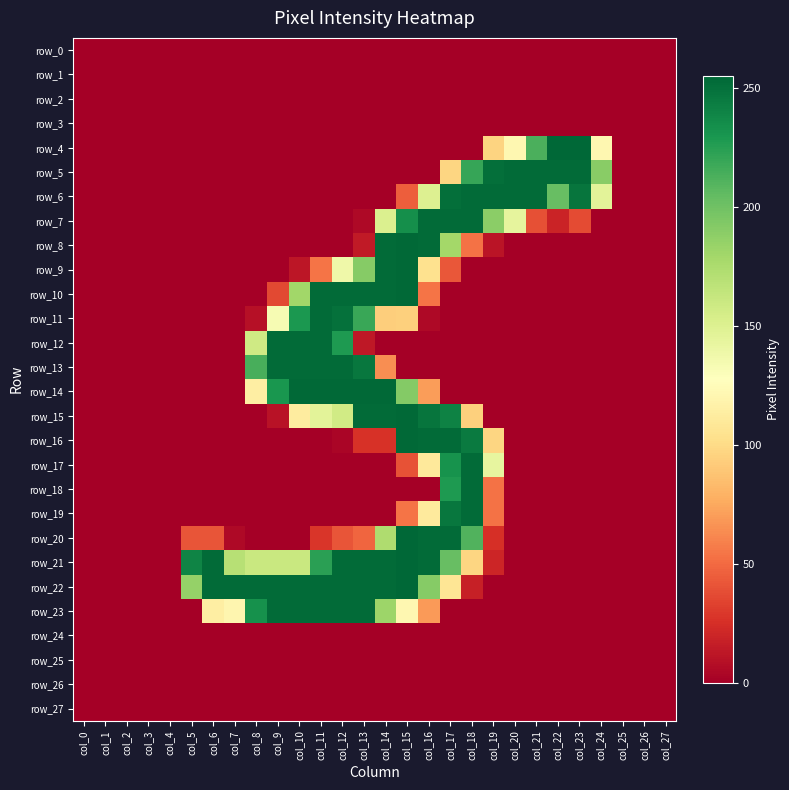

What is the approximate value of row_22 at col_18?

17